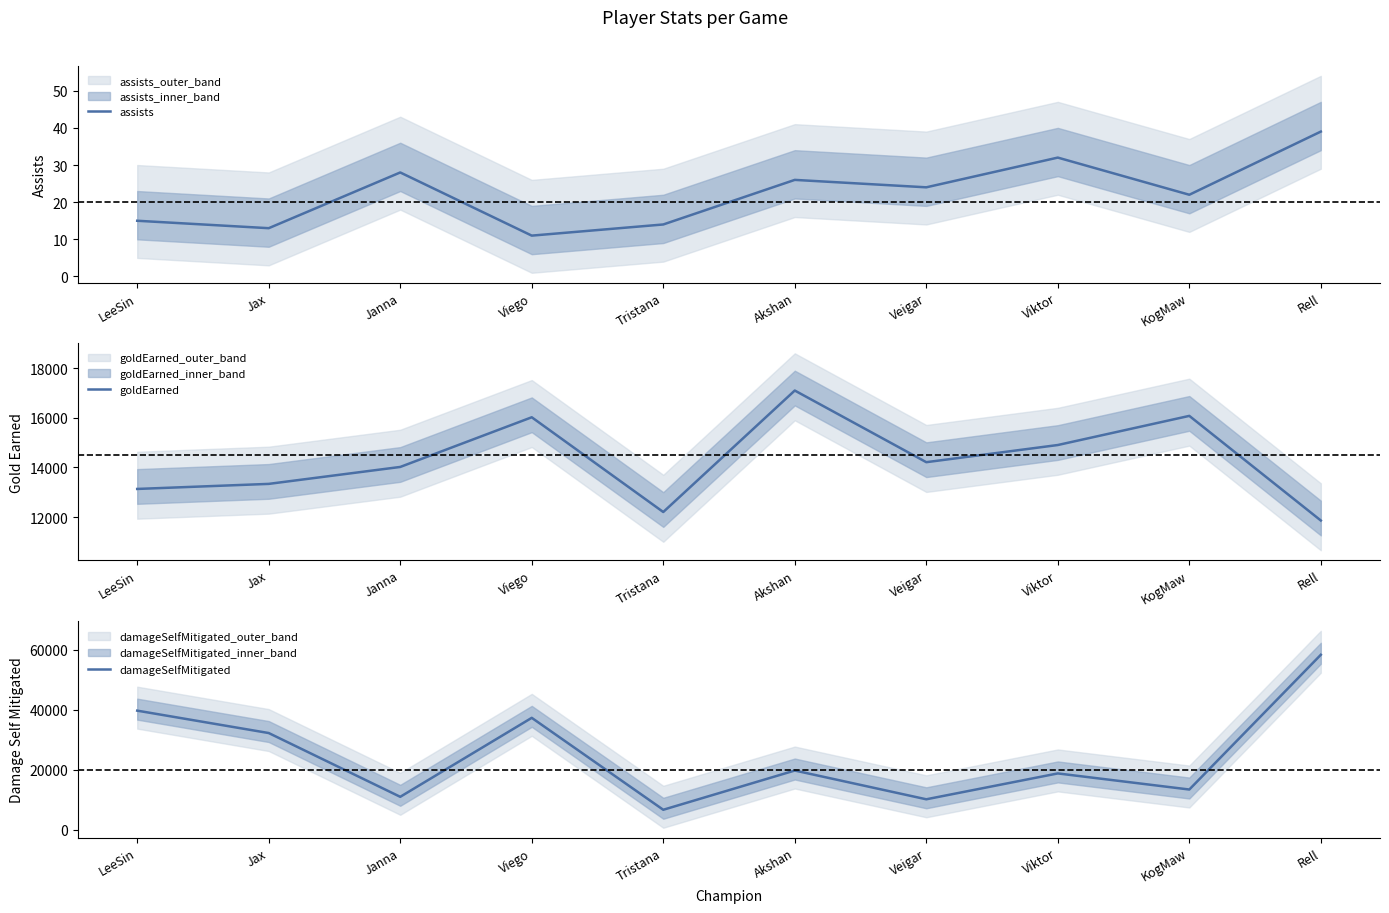

What is the maximum value for goldEarned?

17103